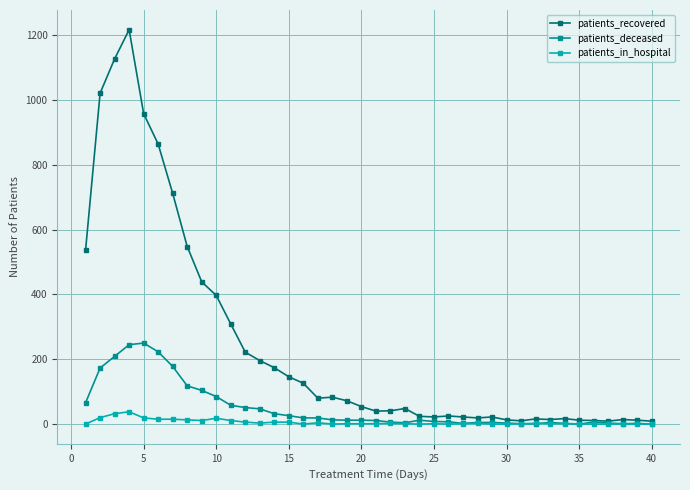

How many values in the patients_deceased series are below 12?

19